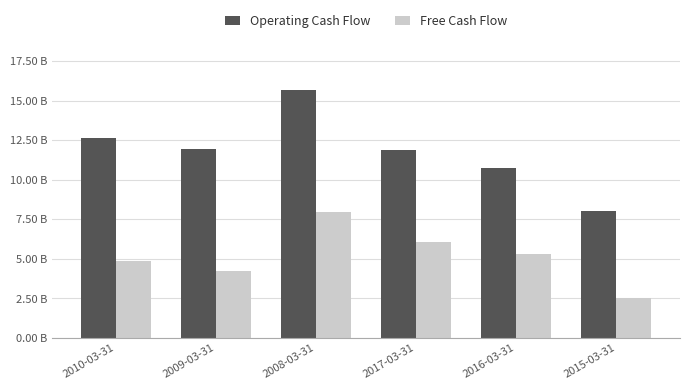

What is the average value of the Free Cash Flow series?

5152206263.0